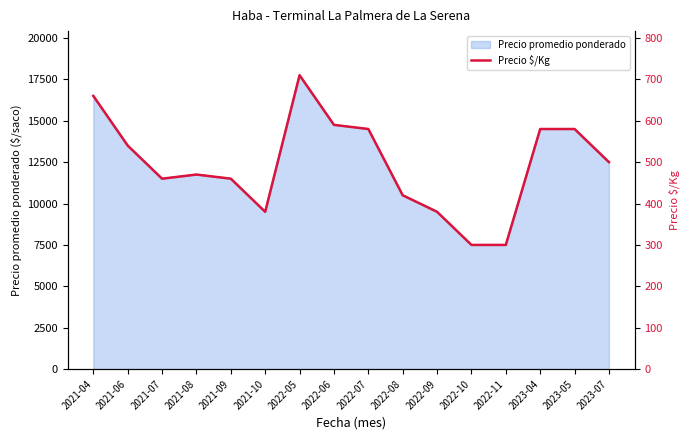

The value of Precio promedio ponderado at 2023-07 is 16251. True or false?

False